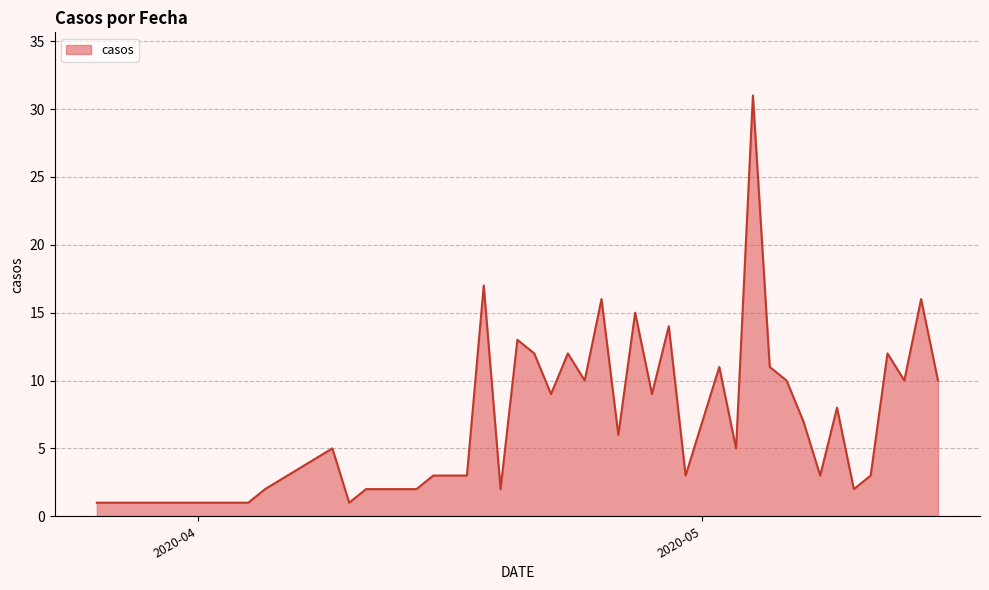

True or false: there are more than 0 points higher than both neighbors.

True